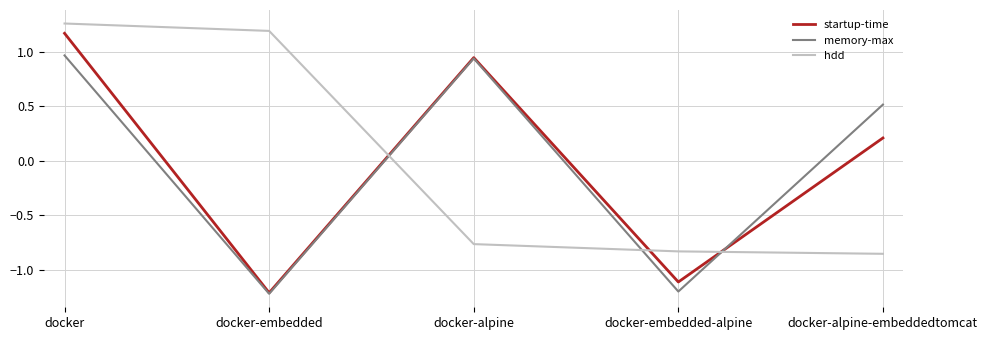

Which series has the largest range (max minus min)?

startup-time